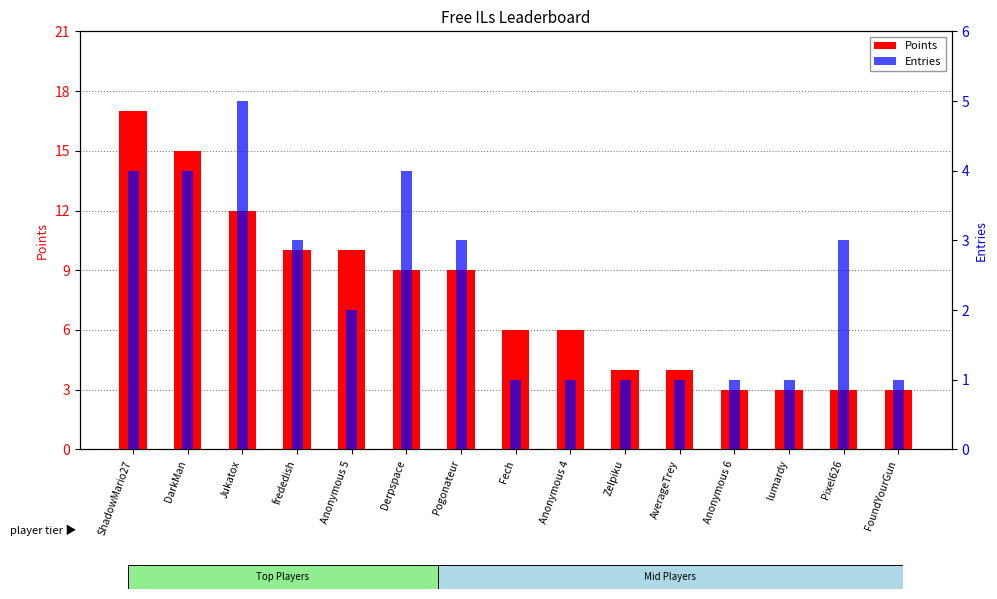

What is the maximum value shown in the chart?

17